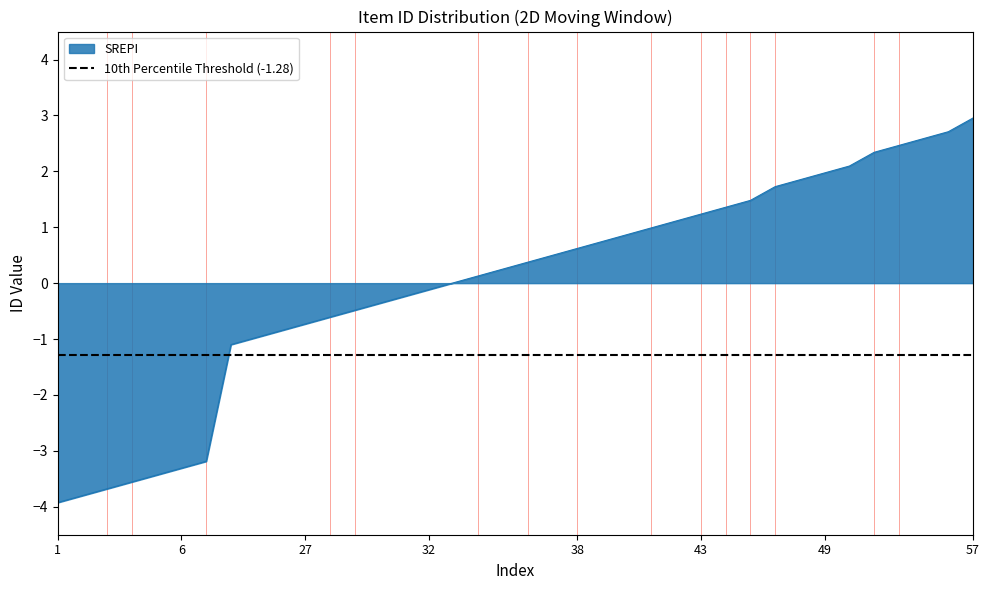

True or false: there are more than 2 points higher than both neighbors.

False